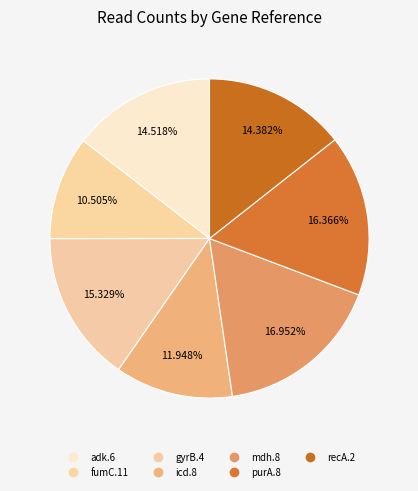

What percentage do fumC.11 and mdh.8 together represent?

27.5%